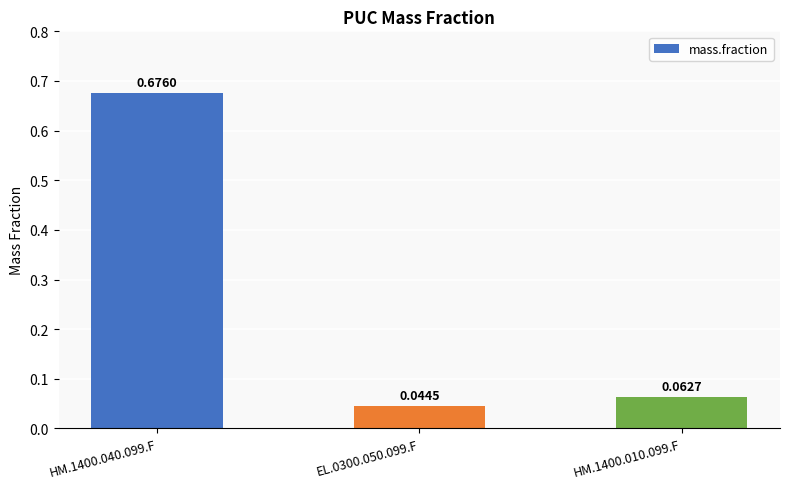

Rank the categories by value from highest to lowest.

HM.1400.040.099.F, HM.1400.010.099.F, EL.0300.050.099.F